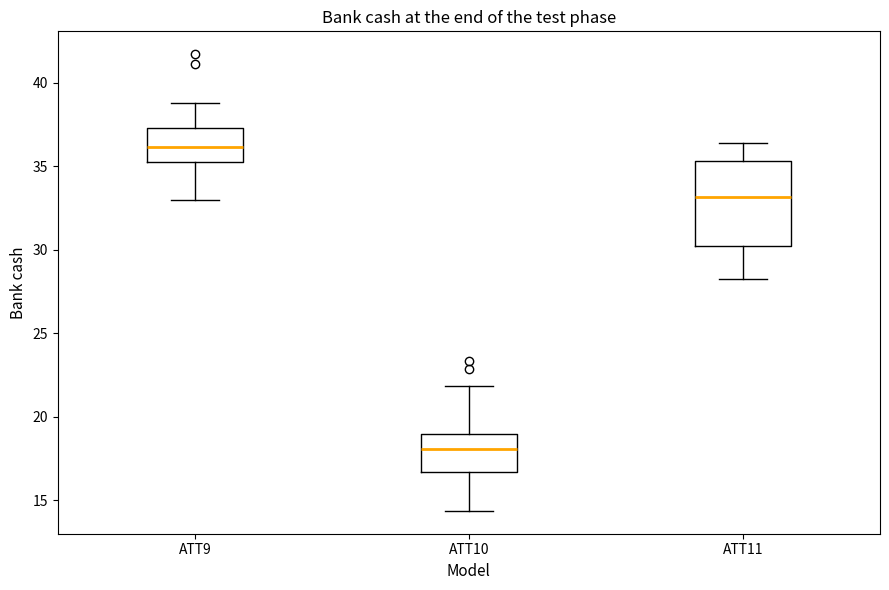

Reading left to right, read every box against the y-axis: the position of its median line, the range the box covers, and the ends of its whiskers. The values are not printed on the chart, so give them approximately, as read against the axis.

ATT9: median 36.0, box 35.0 to 37.5, whiskers 33.0 to 39.0
ATT10: median 18.0, box 16.5 to 19.0, whiskers 14.5 to 22.0
ATT11: median 33.0, box 30.0 to 35.5, whiskers 28.0 to 36.5